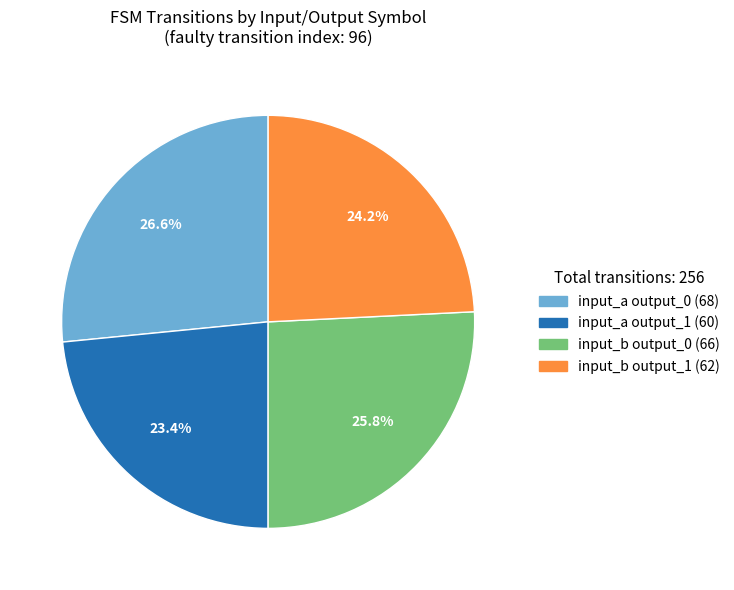

Is there a majority slice in this chart?

No